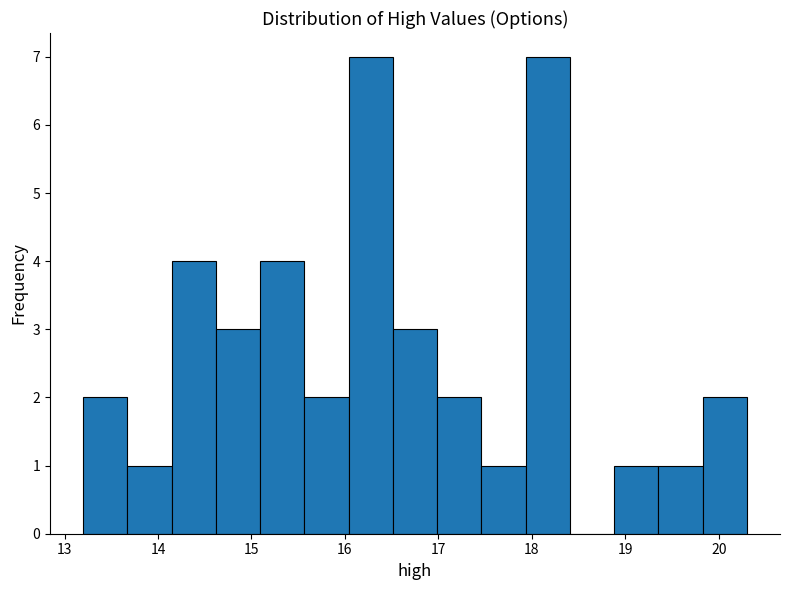

How tall is the bar that spans 14.1 to 14.6 on the x-axis? Neither the bar edges nor the heights are printed on the chart, so give them approximately, as read against the axes.

4